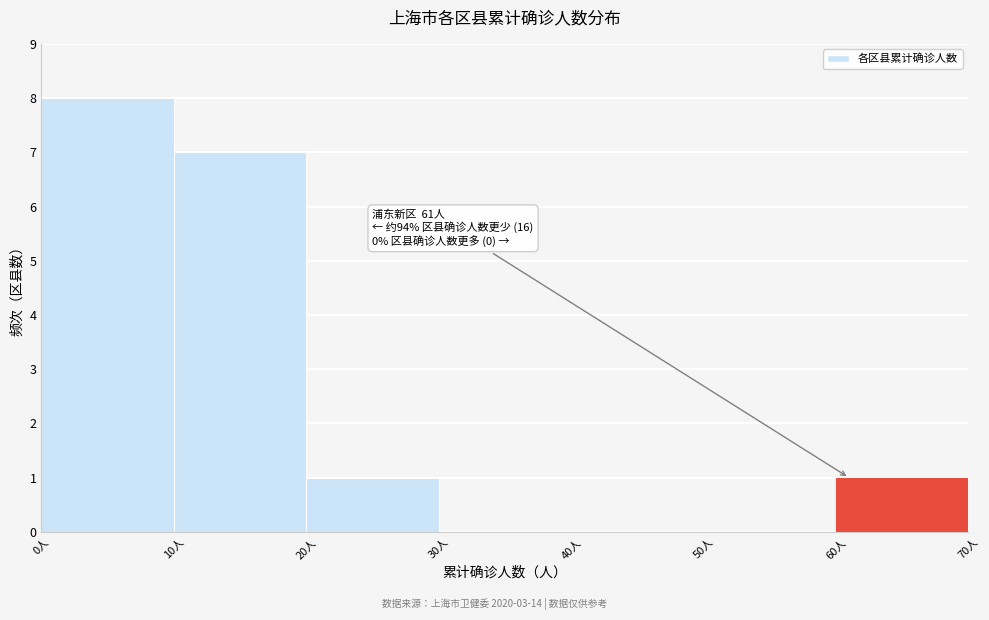

Over which range of the x-axis is the bar tallest?

0 to 10